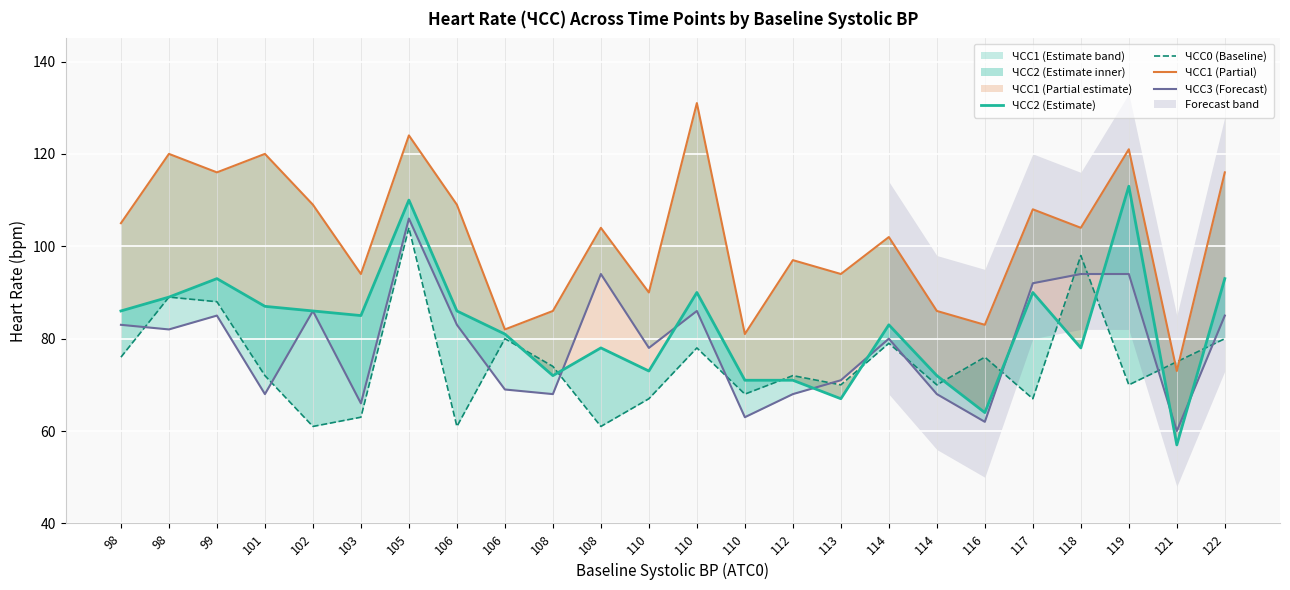

True or false: ЧСС1 (Partial) and ЧСС2 (Estimate) cross at least once.

False